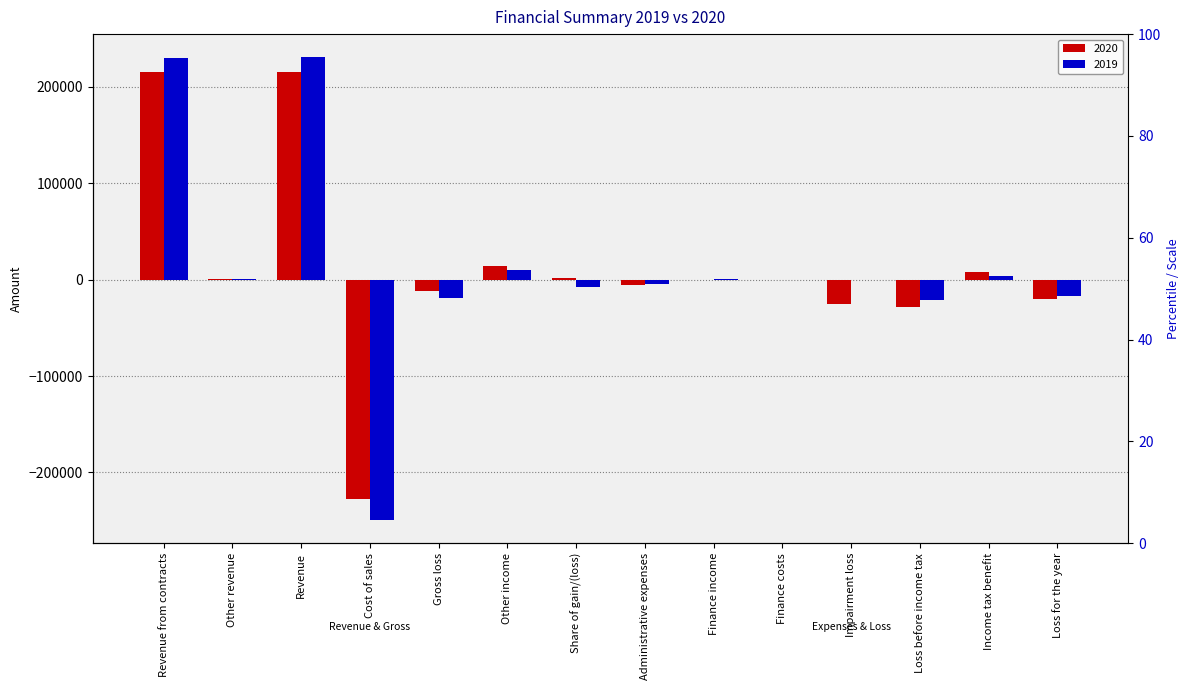

What is the sum of the 2020 values at Administrative expenses and Income tax benefit?

2660